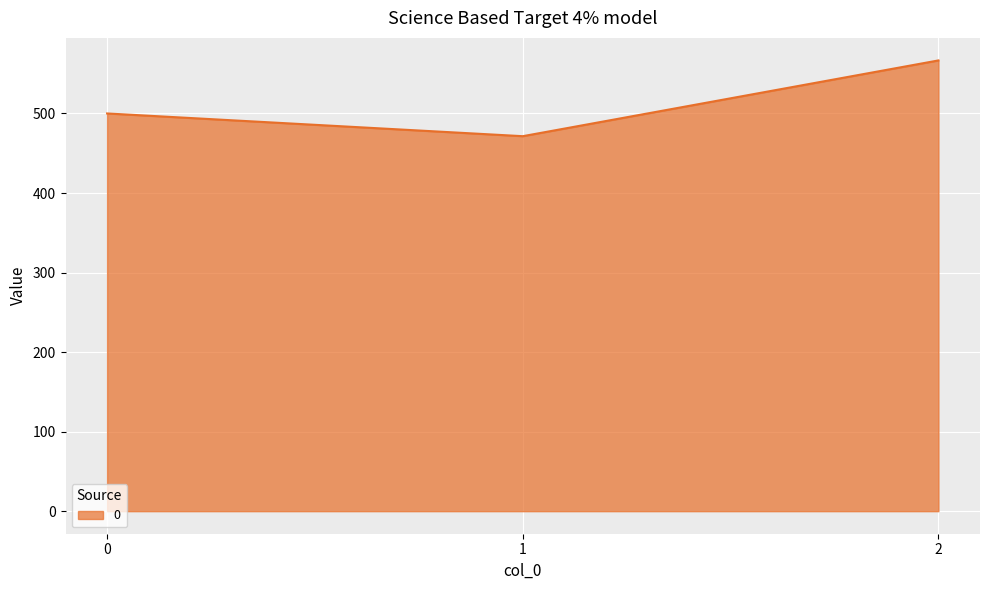

Reading left to right, list all the values displayed in this chart.

0=500.0	1=471.4	2=566.7